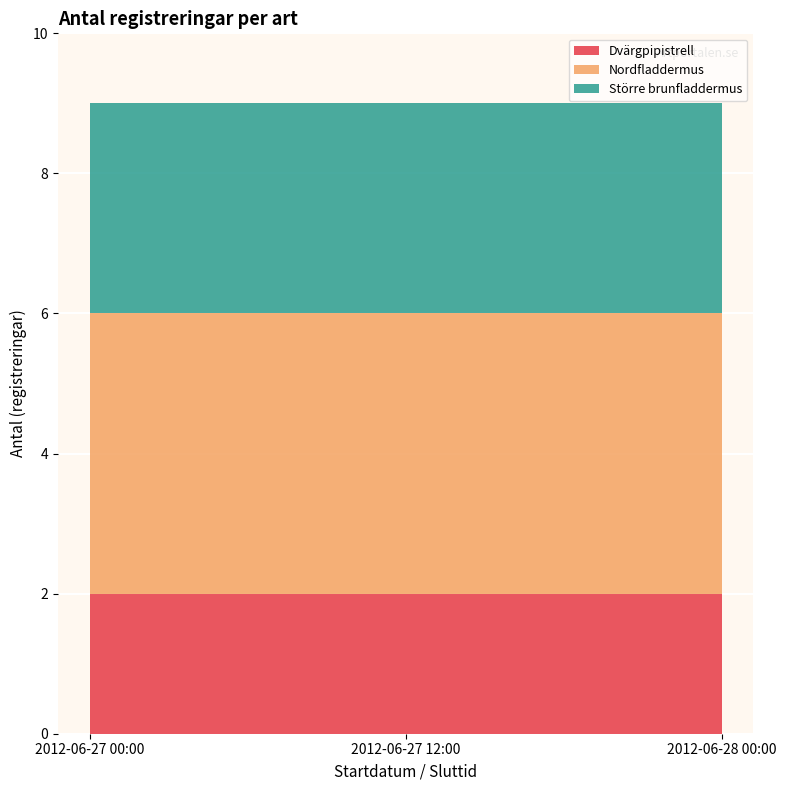

Reading left to right, transcribe all the data shown in this chart.

Dvärgpipistrell: 2012-06-27=2	2012-06-27=2	2012-06-28=2
Nordfladdermus: 2012-06-27=4	2012-06-27=4	2012-06-28=4
Större brunfladdermus: 2012-06-27=3	2012-06-27=3	2012-06-28=3